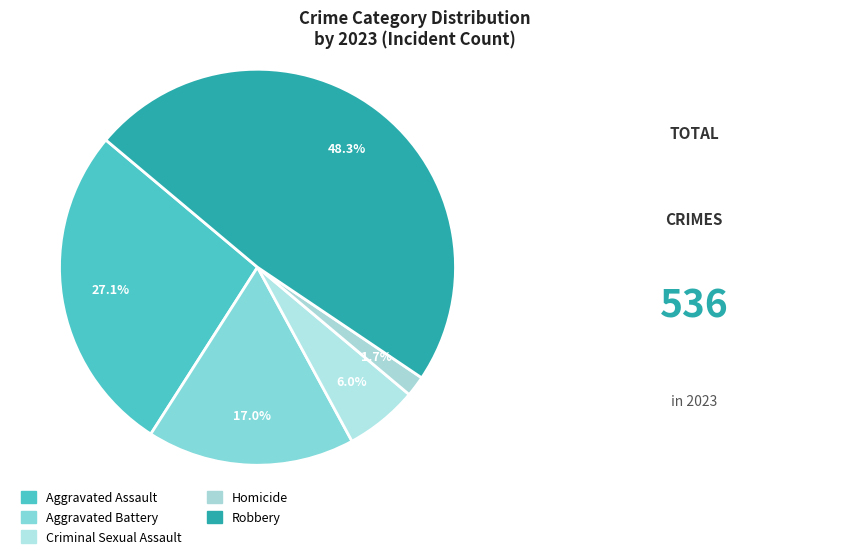

To the nearest percent, what is the combined percentage of Homicide and Robbery?

50%